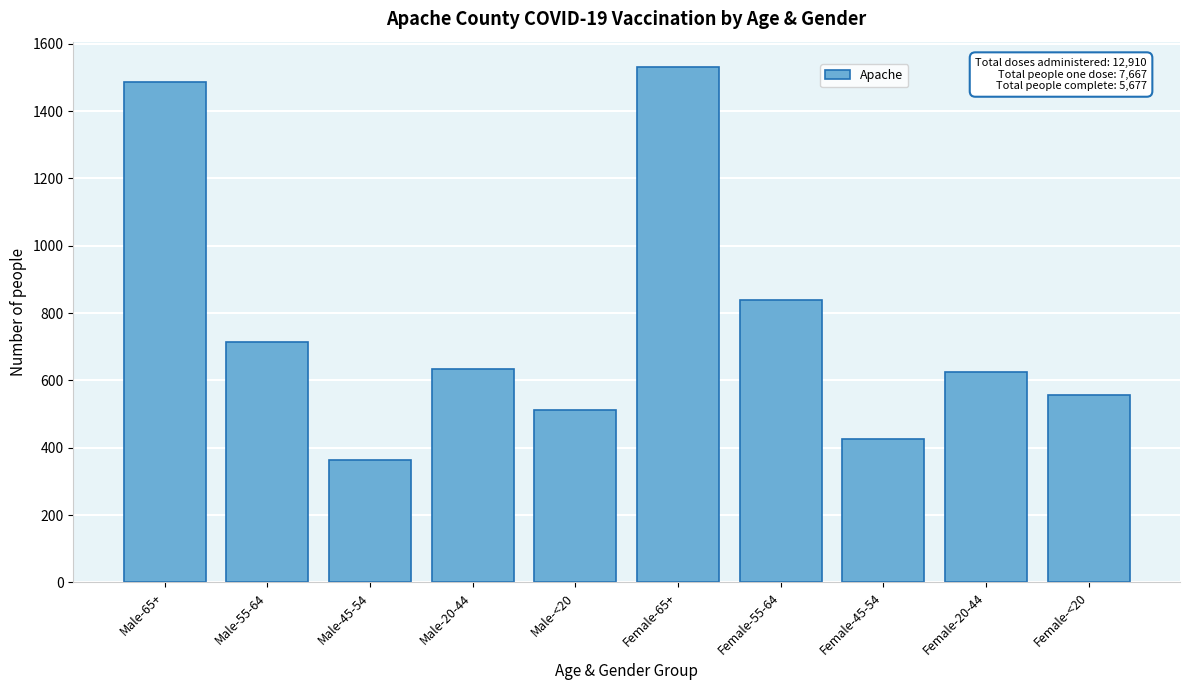

Reading right to left, what are all the values shown in this chart?

Female-<20=558	Female-20-44=624	Female-45-54=427	Female-55-64=838	Female-65+=1530	Male-<20=511	Male-20-44=635	Male-45-54=364	Male-55-64=715	Male-65+=1487